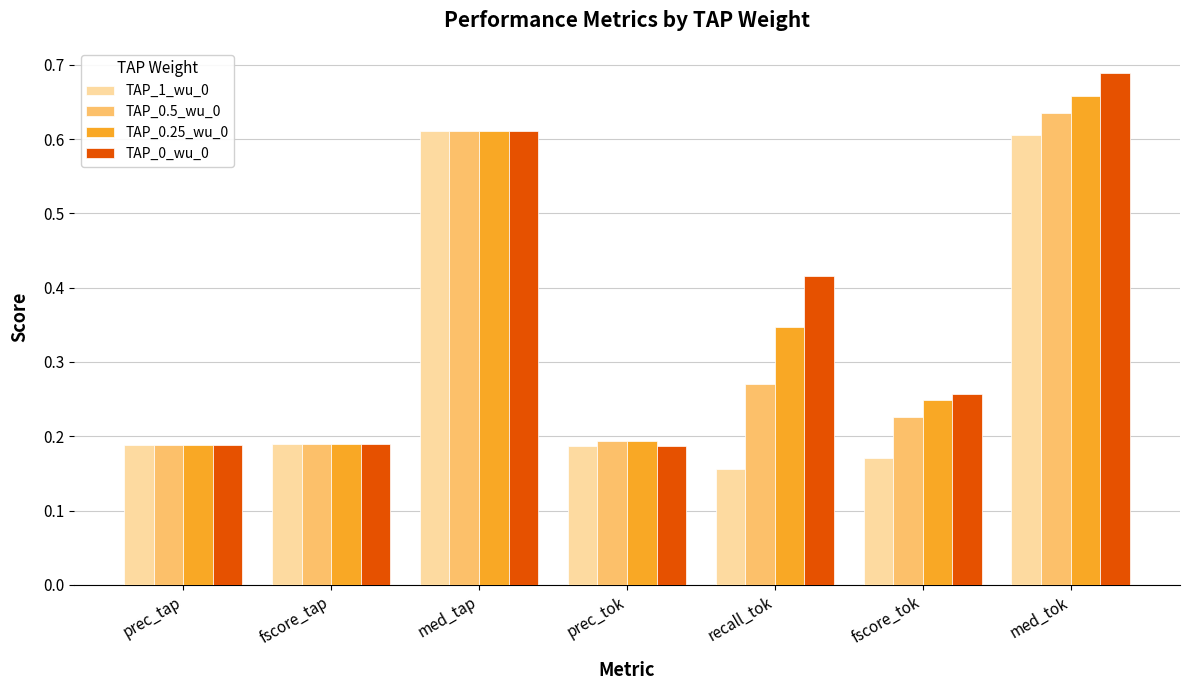

Between fscore_tok and med_tok, which series saw the biggest shift?

TAP_1_wu_0